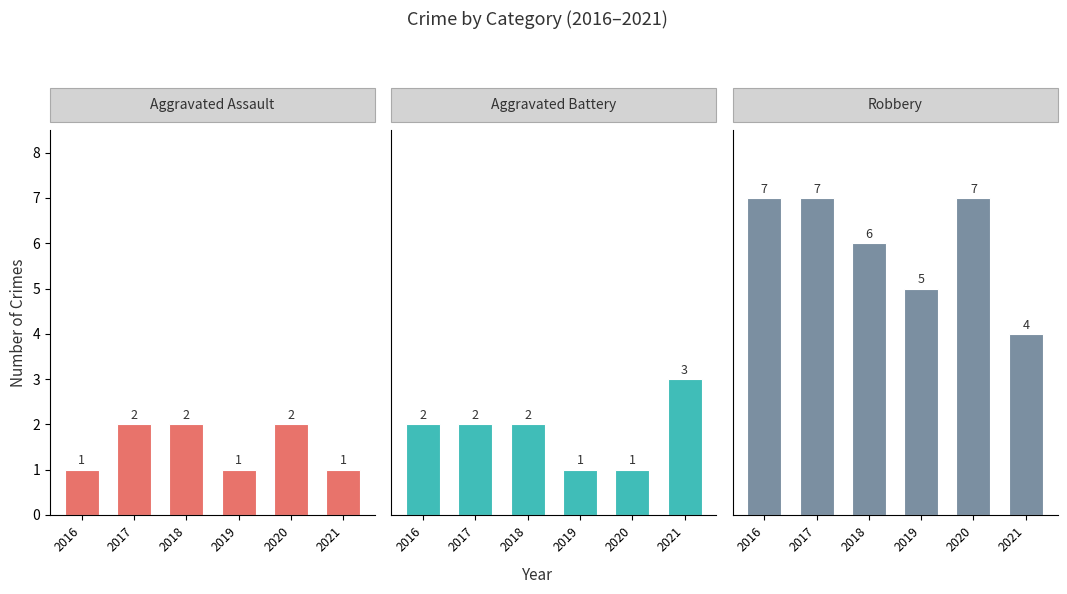

Reading right to left, list all the values displayed in this chart.

Aggravated Assault: 2021=1	2020=2	2019=1	2018=2	2017=2	2016=1
Aggravated Battery: 2021=3	2020=1	2019=1	2018=2	2017=2	2016=2
Robbery: 2021=4	2020=7	2019=5	2018=6	2017=7	2016=7